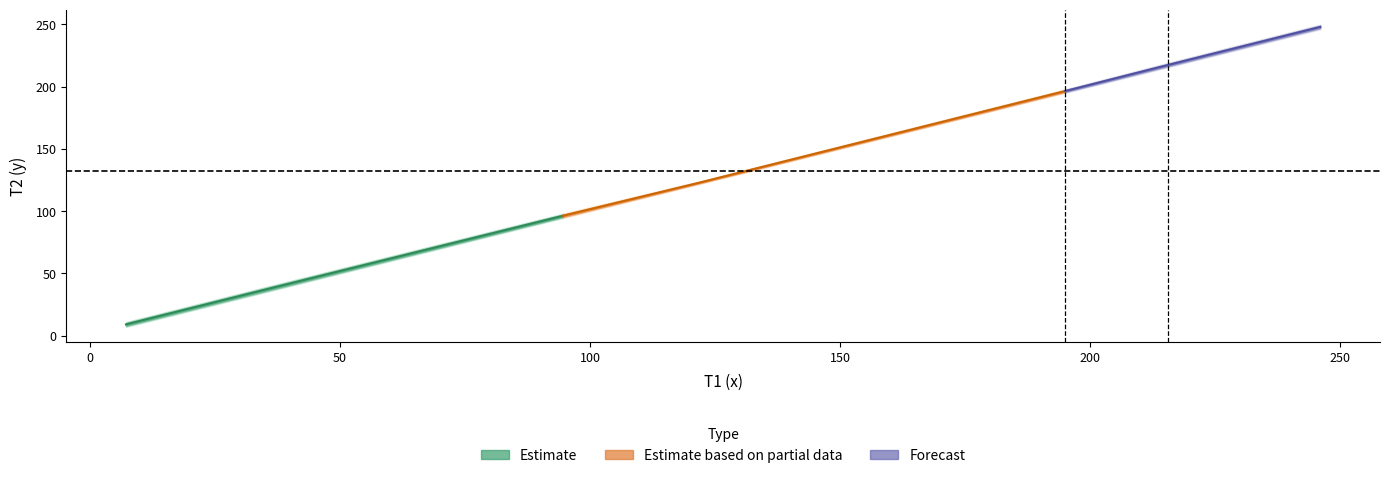

List the series in order of their overall mean, highest first.

T2, T1